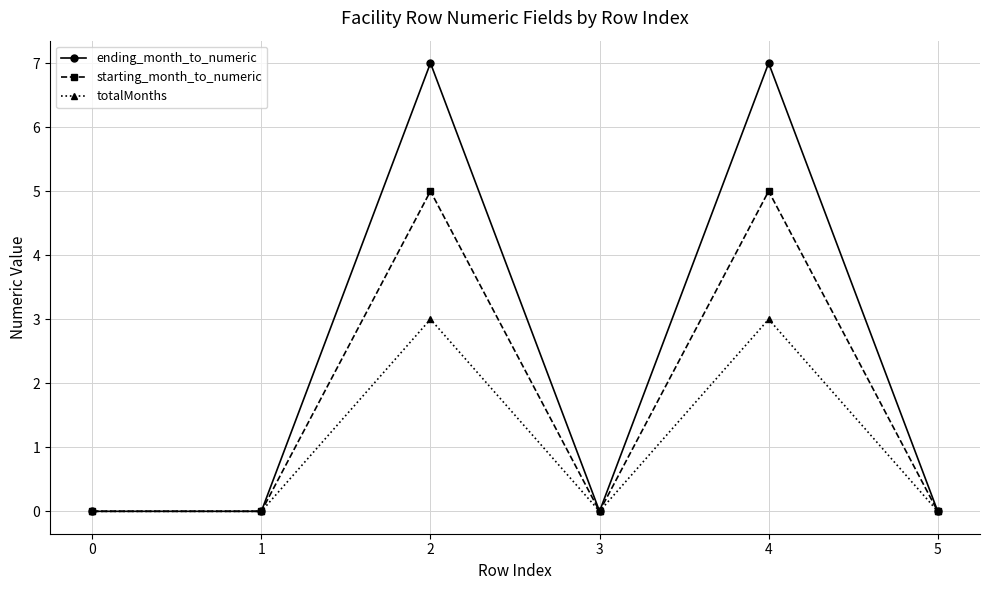

Reading right to left, list all the values displayed in this chart.

ending_month_to_numeric: 5=0	4=7	3=0	2=7	1=0	0=0
starting_month_to_numeric: 5=0	4=5	3=0	2=5	1=0	0=0
totalMonths: 5=0	4=3	3=0	2=3	1=0	0=0